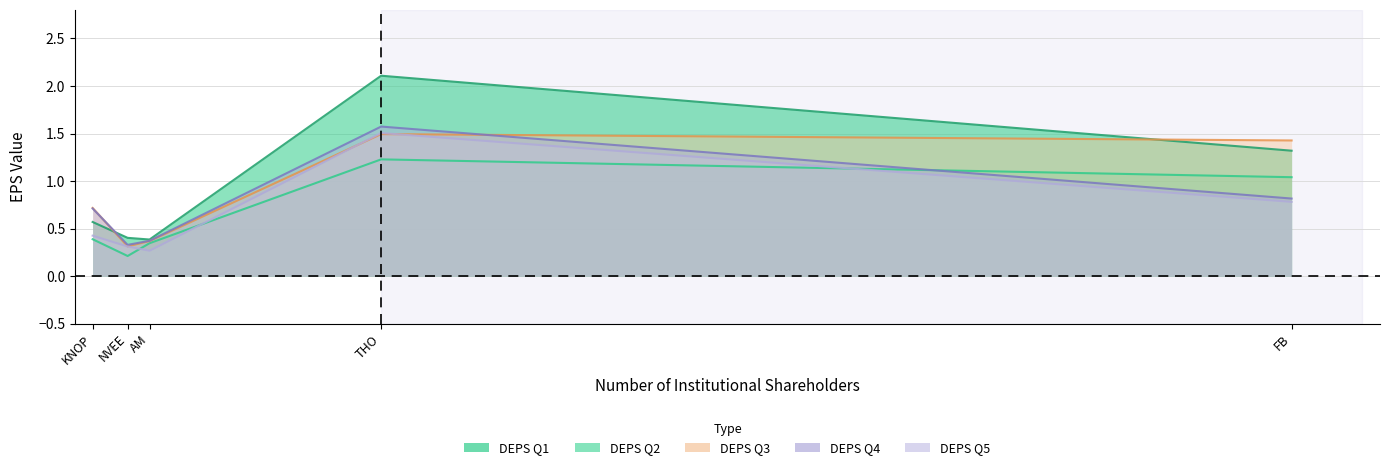

The value of DEPS Q1 at NVEE is 0.4. True or false?

True